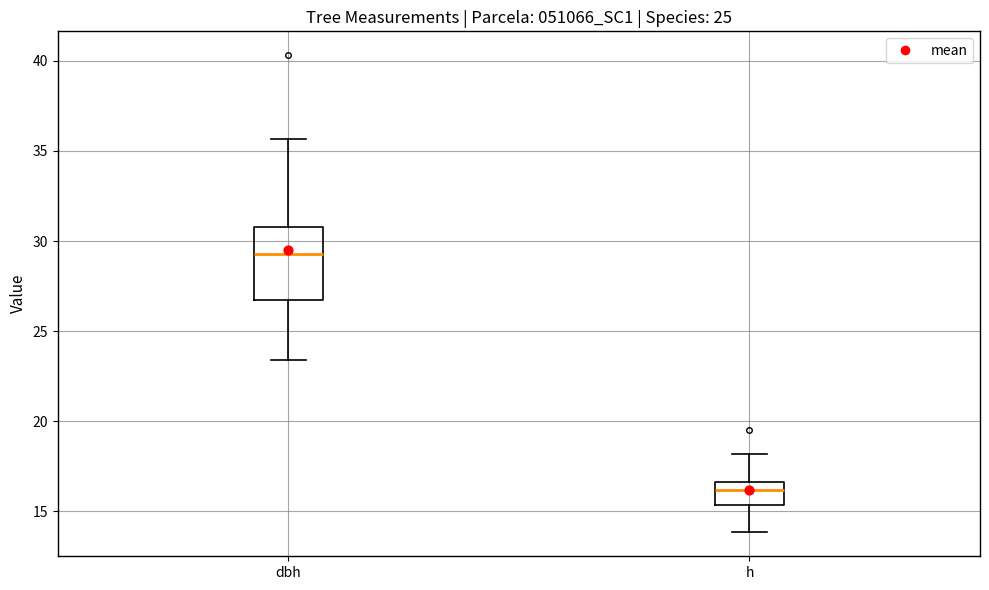

Reading left to right, read every box against the y-axis: the position of its median line, the range the box covers, and the ends of its whiskers. The values are not printed on the chart, so give them approximately, as read against the axis.

dbh: median 29.5, box 26.5 to 31.0, whiskers 23.5 to 35.5
h: median 16.0, box 15.5 to 16.5, whiskers 14.0 to 18.0